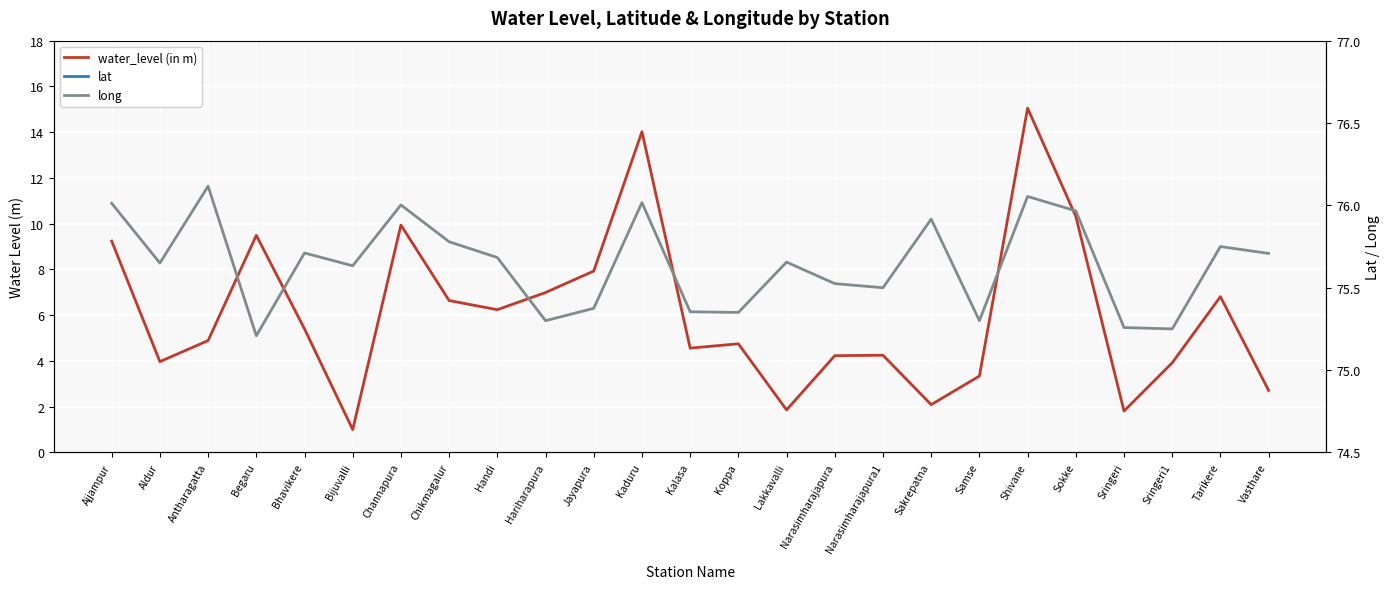

Which series has the largest range (max minus min)?

water_level (in m)